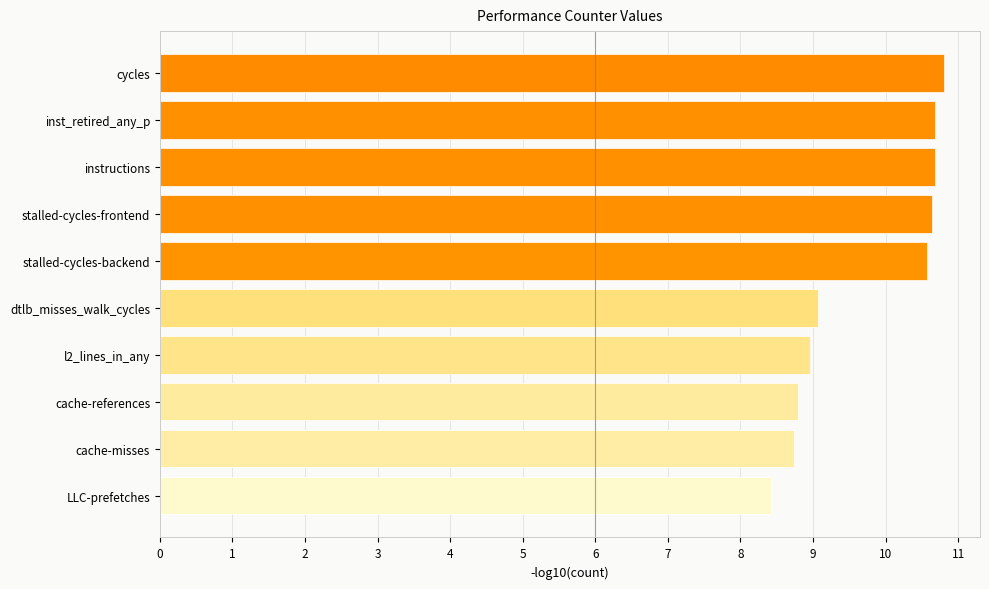

Count the values in the range 8 to 10.

5